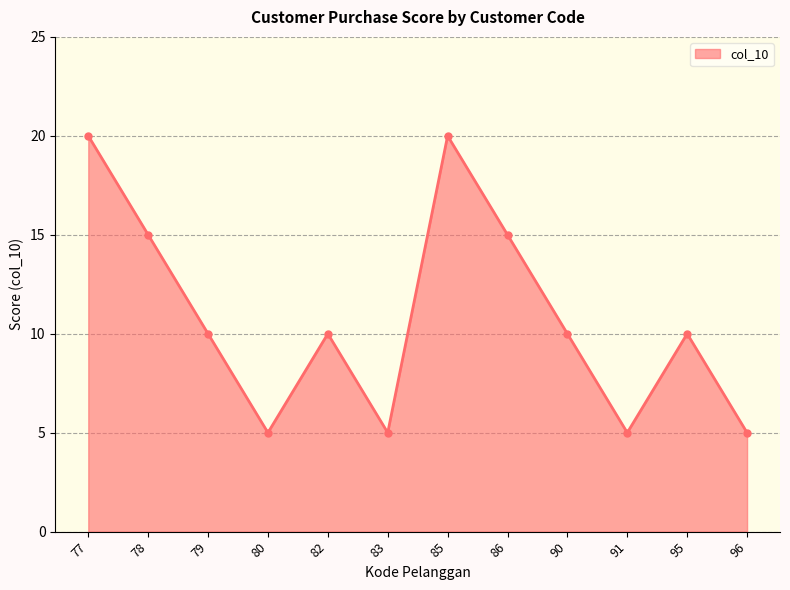

Is it true that the value at 82 is 10?

True